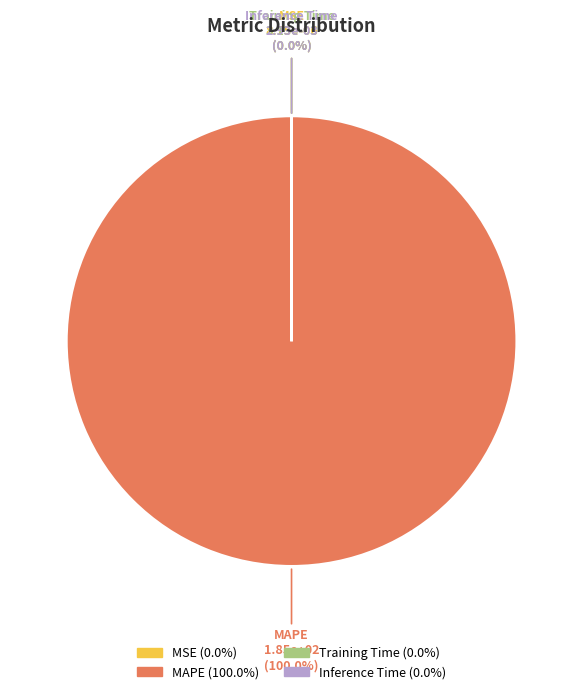

The Inference Time slice represents 0% of the pie. True or false?

True